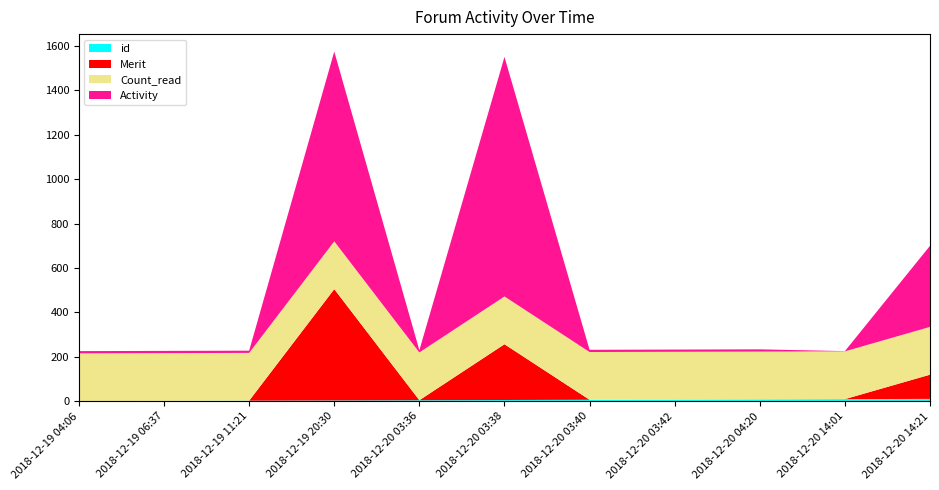

Reading left to right, extract all data points from this chart.

id: 2018-12-19 04:06=1	2018-12-19 06:37=2	2018-12-19 11:21=3	2018-12-19 20:30=4	2018-12-20 03:36=5	2018-12-20 03:38=6	2018-12-20 03:40=7	2018-12-20 03:42=8	2018-12-20 04:20=9	2018-12-20 14:01=10	2018-12-20 14:21=11
Activity: 2018-12-19 04:06=10	2018-12-19 06:37=10	2018-12-19 11:21=10	2018-12-19 20:30=854	2018-12-20 03:36=10	2018-12-20 03:38=1078	2018-12-20 03:40=10	2018-12-20 03:42=10	2018-12-20 04:20=10	2018-12-20 14:01=1	2018-12-20 14:21=365
Merit: 2018-12-19 04:06=0	2018-12-19 06:37=0	2018-12-19 11:21=0	2018-12-19 20:30=501	2018-12-20 03:36=0	2018-12-20 03:38=251	2018-12-20 03:40=0	2018-12-20 03:42=0	2018-12-20 04:20=0	2018-12-20 14:01=0	2018-12-20 14:21=109
Count_read: 2018-12-19 04:06=215	2018-12-19 06:37=215	2018-12-19 11:21=215	2018-12-19 20:30=215	2018-12-20 03:36=215	2018-12-20 03:38=215	2018-12-20 03:40=215	2018-12-20 03:42=215	2018-12-20 04:20=215	2018-12-20 14:01=215	2018-12-20 14:21=215